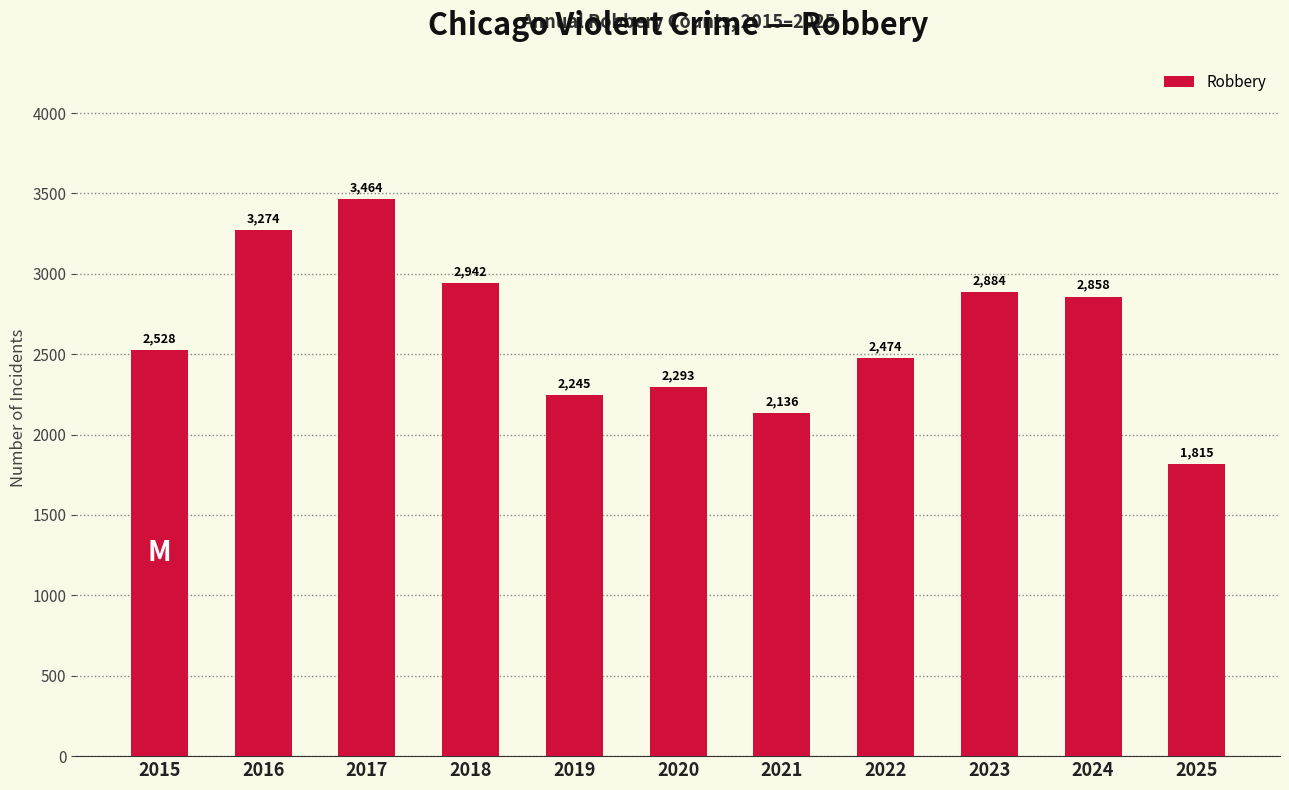

Count the number of categories in the chart.

11